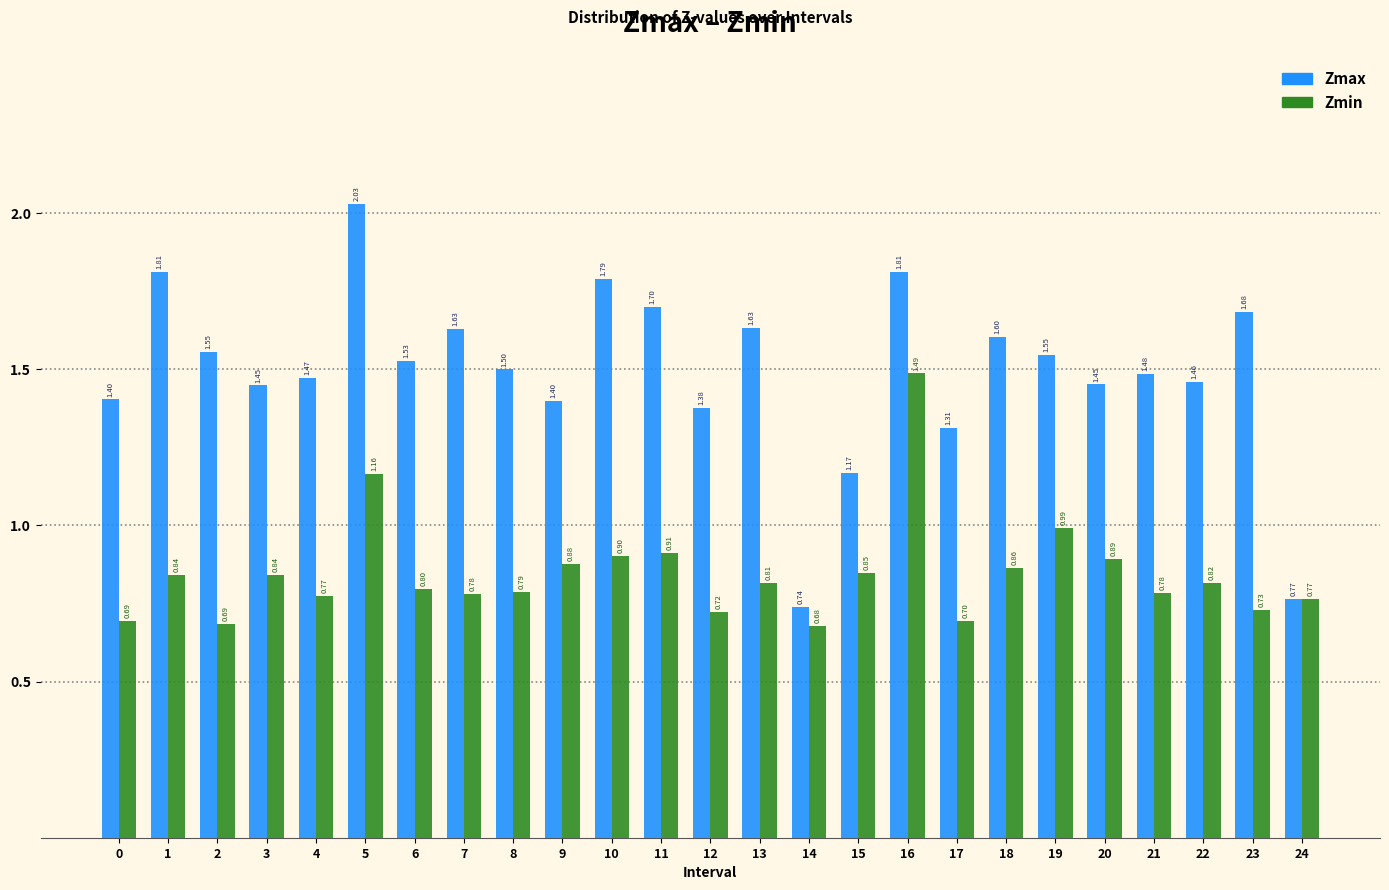

What is the difference between the highest and lowest values at 3?

0.6